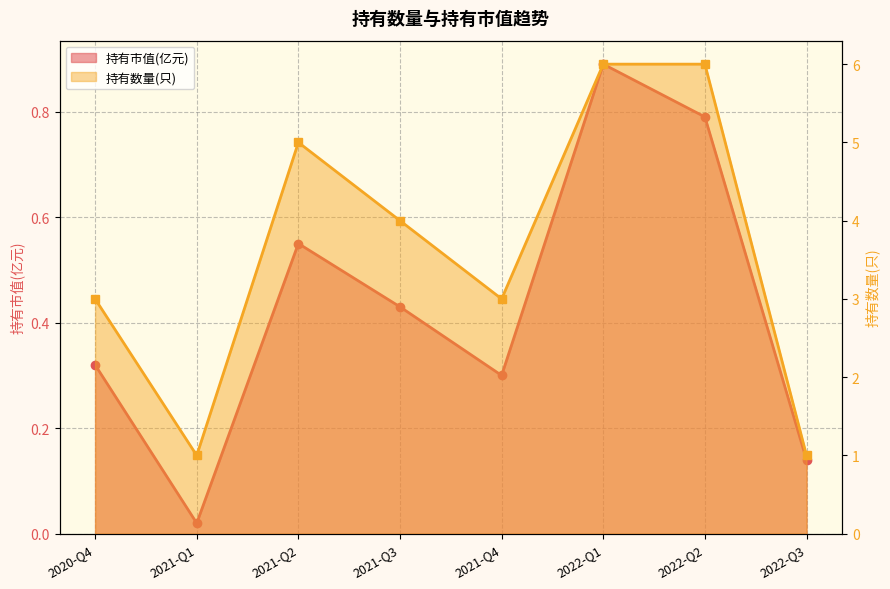

How many lines are shown in the chart?

2